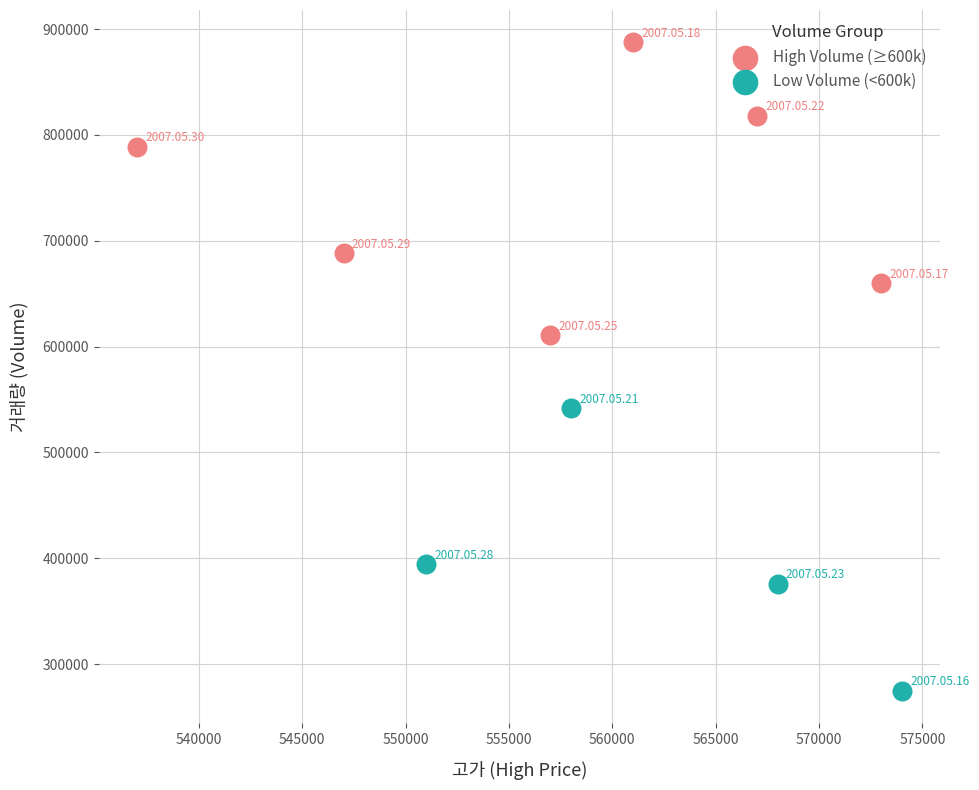

Which series contains the lowest Y value?

Low Volume (<600k)